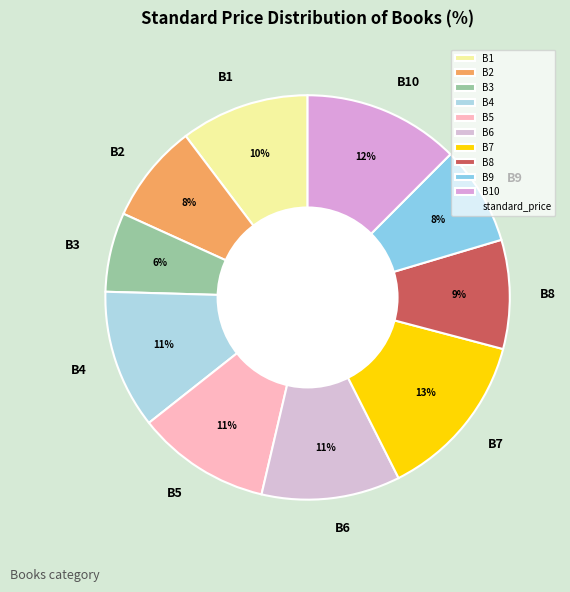

Combined, do B4 and B2 account for over 50%?

No